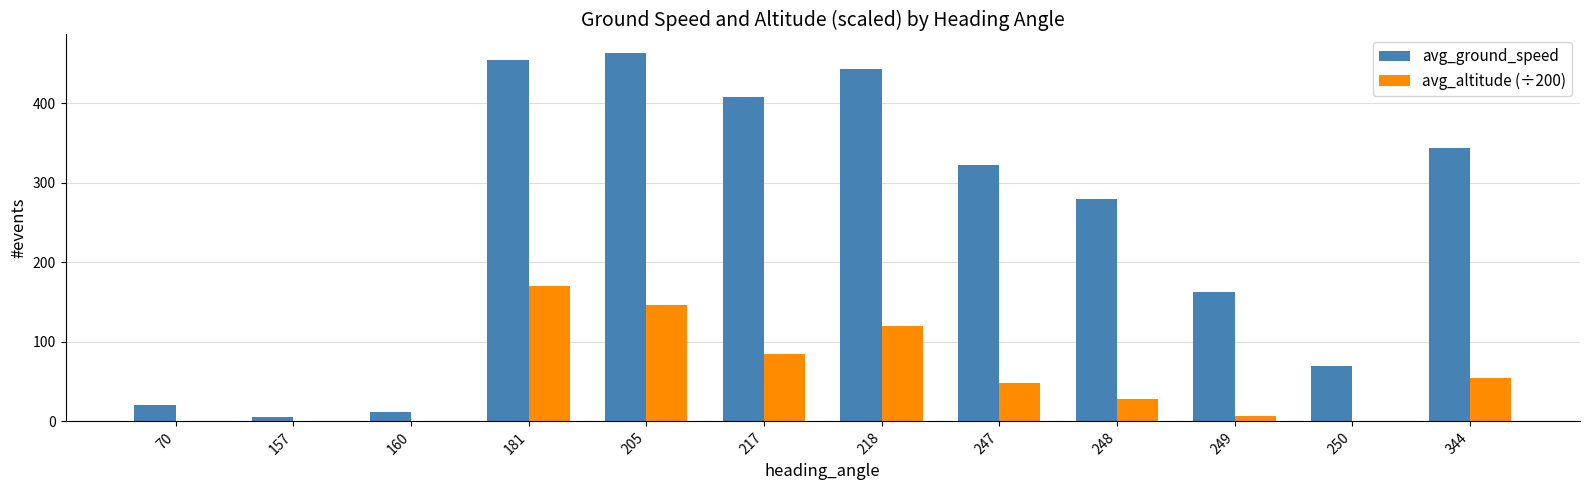

How many groups of bars are there?

12